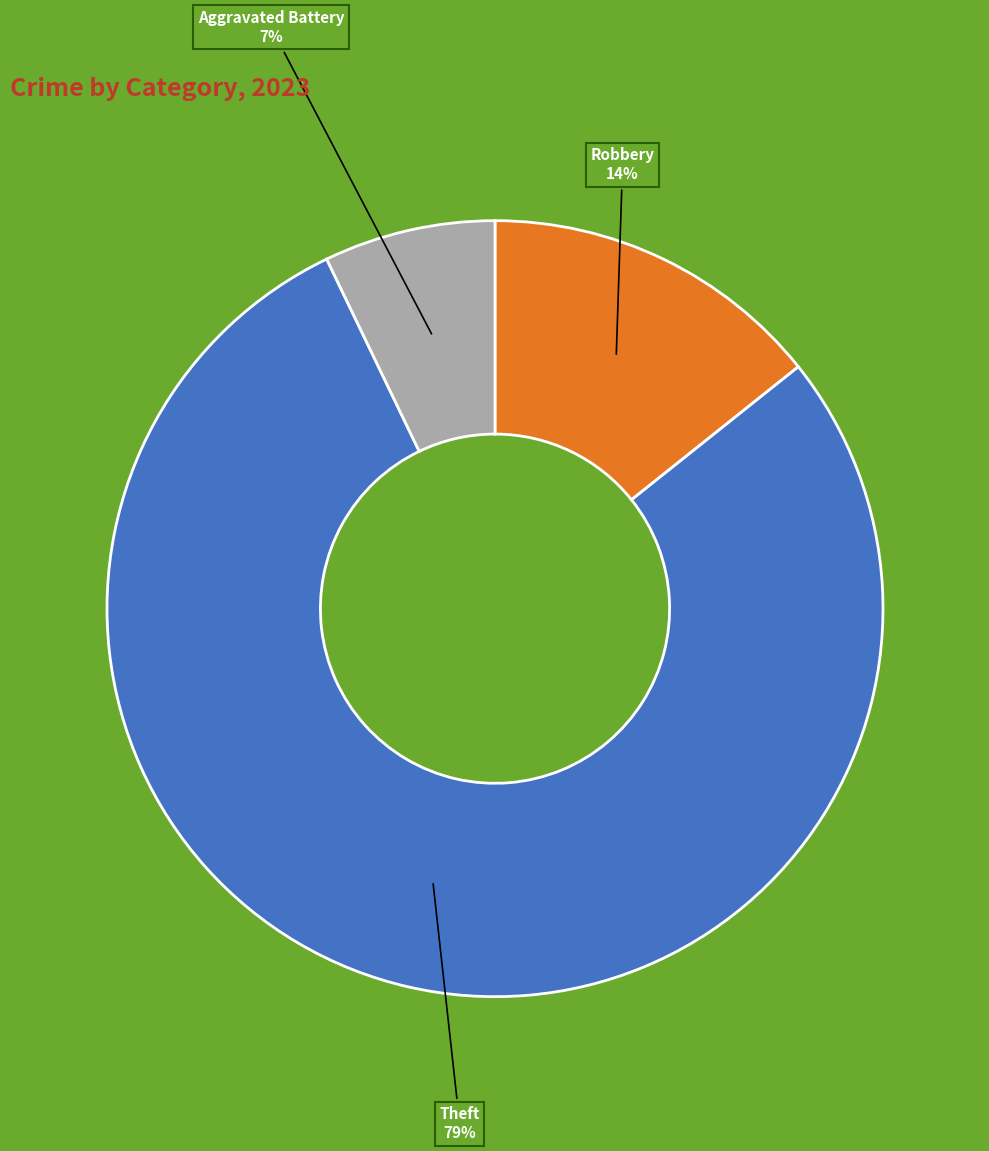

The Robbery slice represents 21% of the pie. True or false?

False